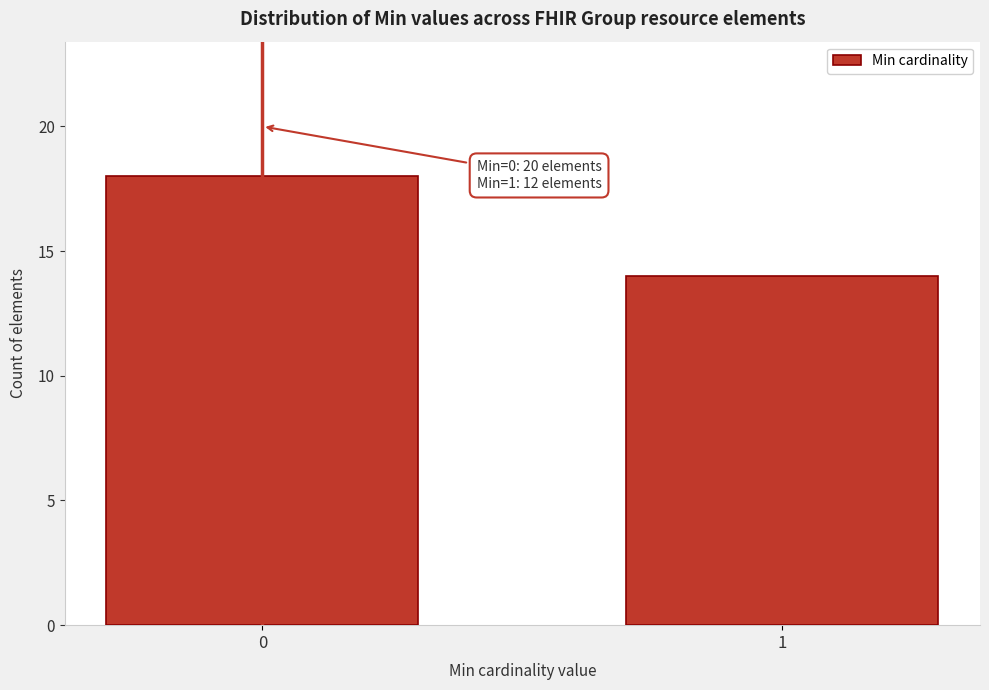

Reading right to left, transcribe all the data shown in this chart.

1=14	0=18